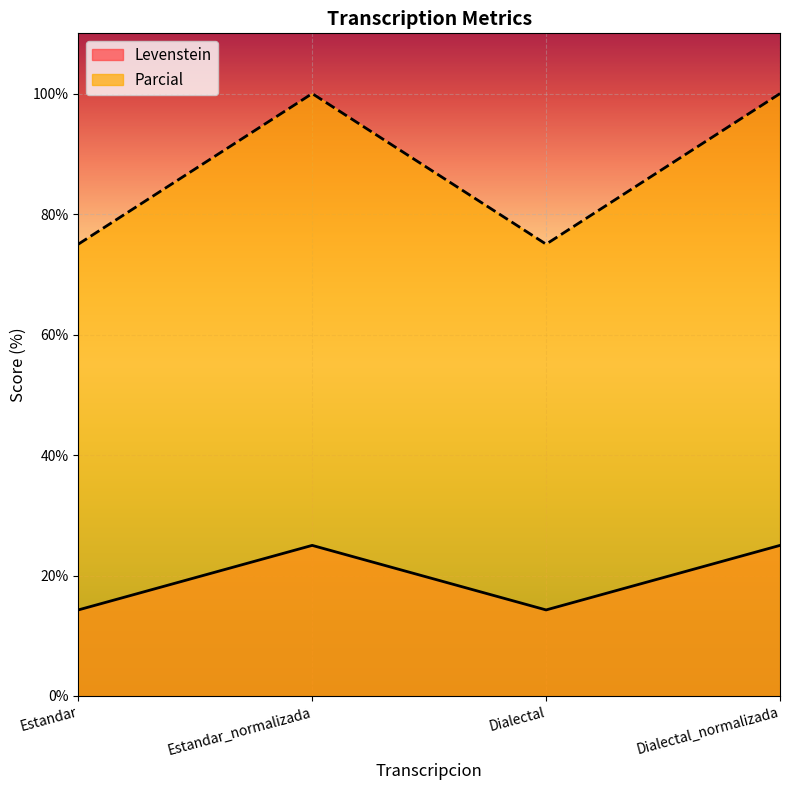

Reading left to right, extract all data points from this chart.

Levenstein: 75.0	100.0	75.0	100.0
Parcial: 14.3	25.0	14.3	25.0